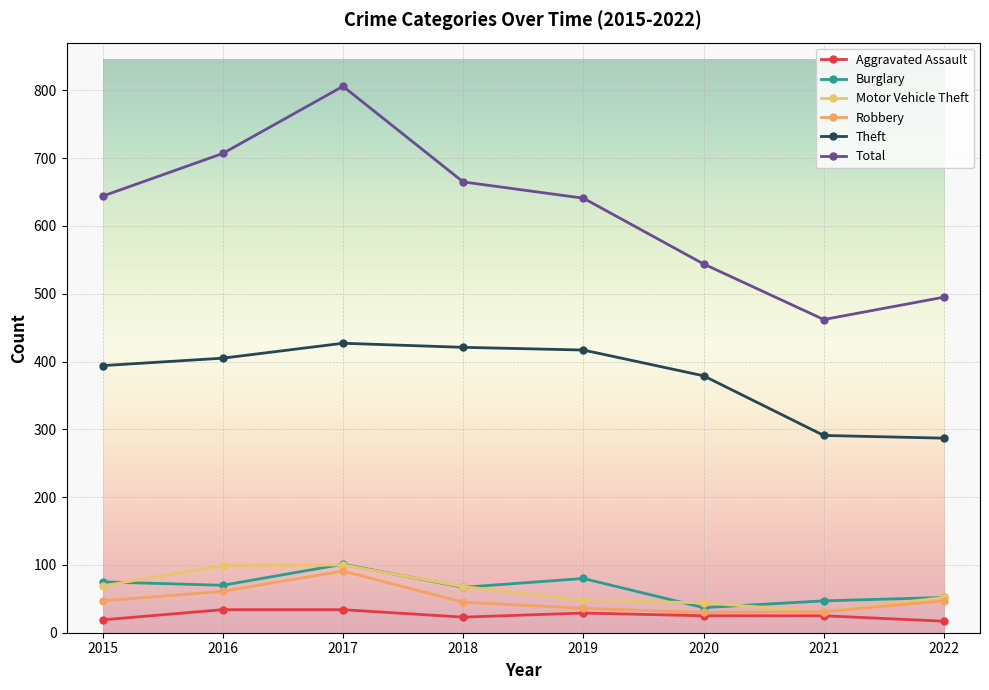

True or false: Theft has a value of 631 at 2018.

False